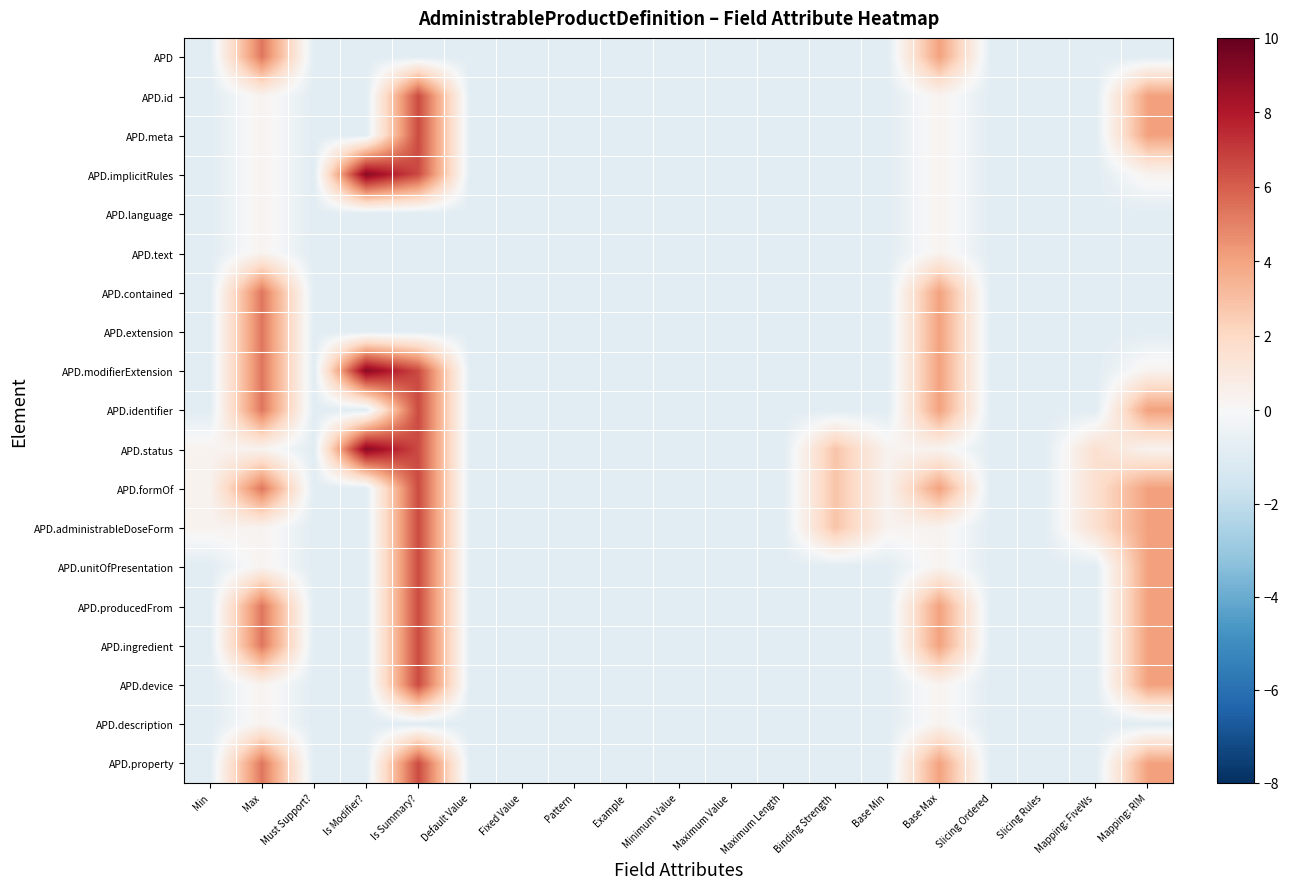

At Base Max, list the series in order from largest to smallest.

APD, APD.contained, APD.extension, APD.modifierExtension, APD.identifier, APD.formOf, APD.producedFrom, APD.ingredient, APD.property, APD.id, APD.meta, APD.implicitRules, APD.language, APD.text, APD.status, APD.administrableDoseForm, APD.unitOfPresentation, APD.device, APD.description